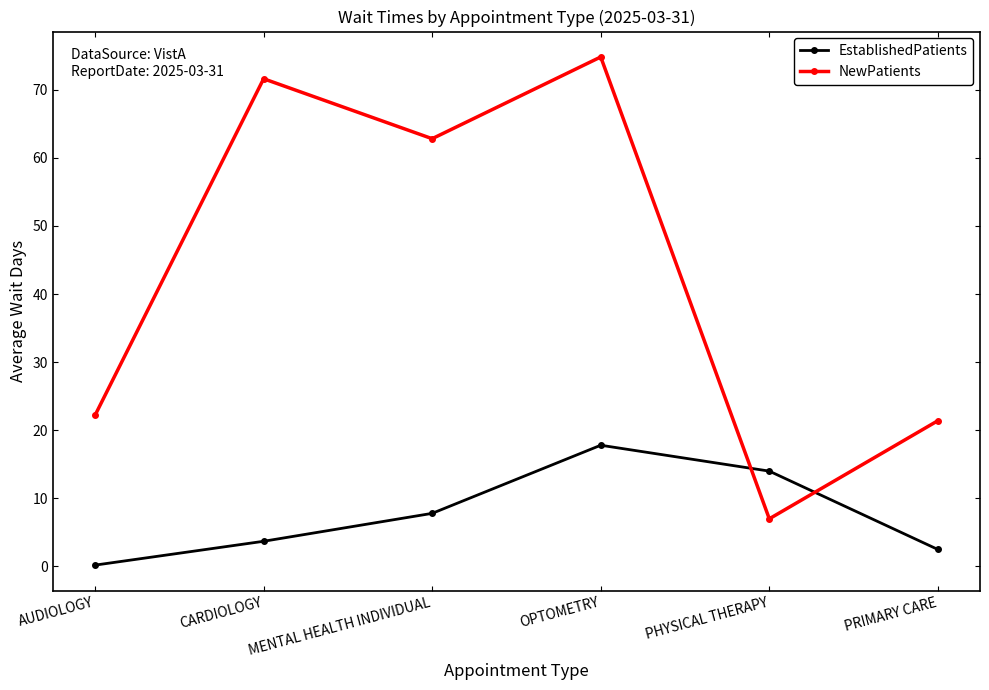

At which label is NewPatients closest to 40?

AUDIOLOGY